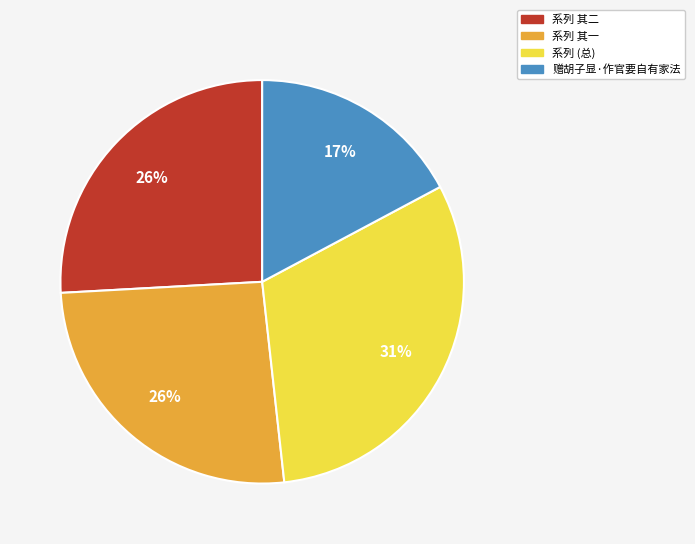

To the nearest percent, what is the difference between the largest and smallest slice percentages?

14%